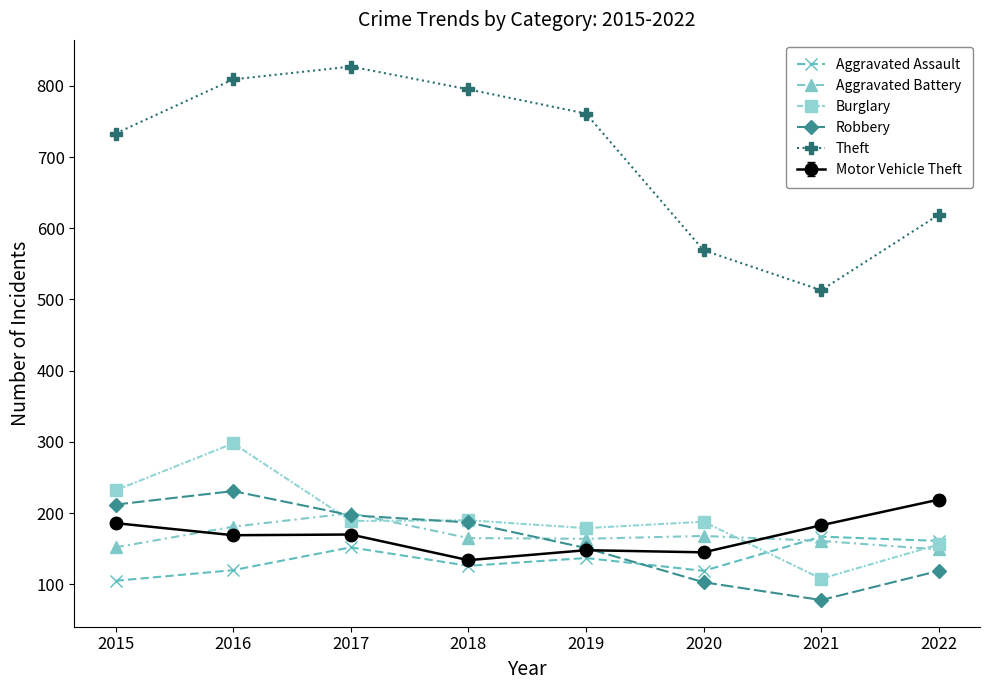

Rank the categories by Robbery value from highest to lowest.

2016, 2015, 2017, 2018, 2019, 2022, 2020, 2021